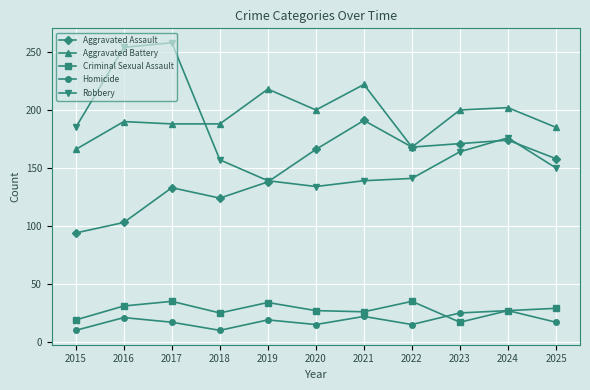

What value does the Aggravated Assault series have at 2022, to the nearest 10?

170